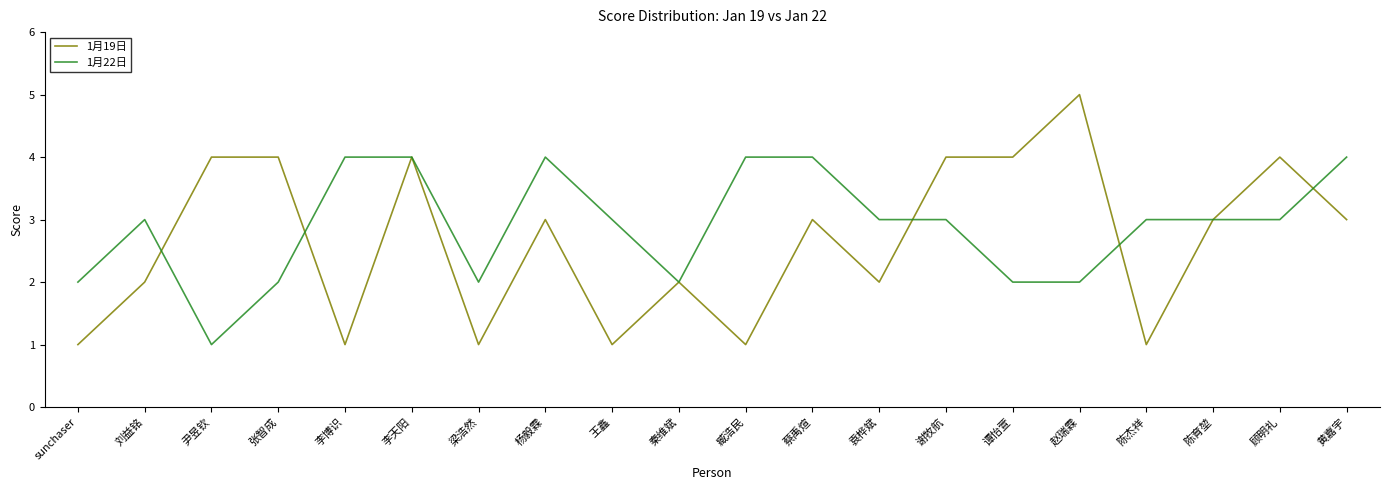

What position from the left is 李博识?

5